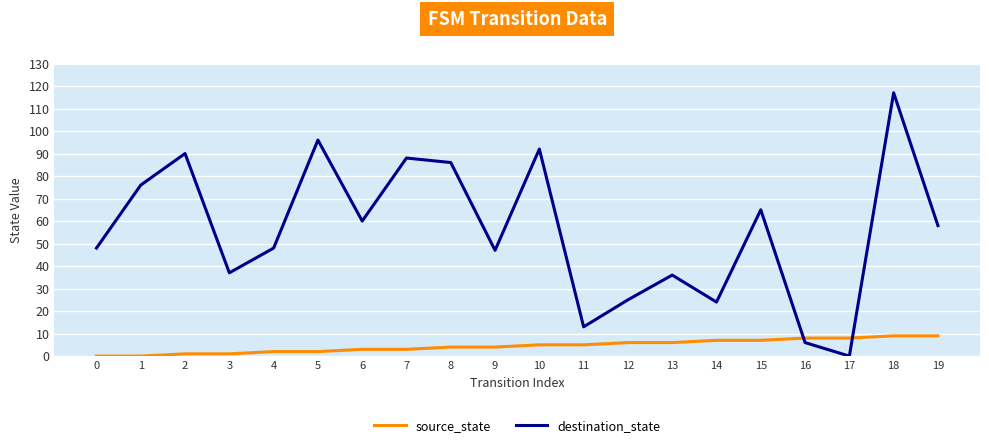

Rank the series by their maximum value, from highest to lowest.

destination_state, source_state